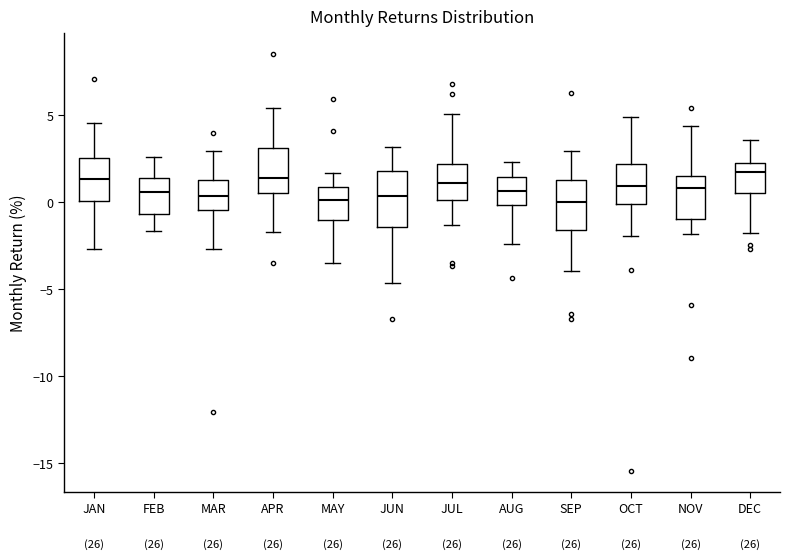

Reading left to right, read every box against the y-axis: the position of its median line, the range the box covers, and the ends of its whiskers. The values are not printed on the chart, so give them approximately, as read against the axis.

JAN: median 1.5, box 0.0 to 2.5, whiskers -2.5 to 4.5
FEB: median 0.5, box -0.5 to 1.5, whiskers -1.5 to 2.5
MAR: median 0.5, box -0.5 to 1.5, whiskers -2.5 to 3.0
APR: median 1.5, box 0.5 to 3.0, whiskers -1.5 to 5.5
MAY: median 0.0, box -1.0 to 1.0, whiskers -3.5 to 1.5
JUN: median 0.5, box -1.5 to 2.0, whiskers -4.5 to 3.0
JUL: median 1.0, box 0.0 to 2.0, whiskers -1.5 to 5.0
AUG: median 0.5, box 0.0 to 1.5, whiskers -2.5 to 2.5
SEP: median 0.0, box -1.5 to 1.5, whiskers -4.0 to 3.0
OCT: median 1.0, box 0.0 to 2.0, whiskers -2.0 to 5.0
NOV: median 1.0, box -1.0 to 1.5, whiskers -2.0 to 4.5
DEC: median 2.0 (just below the box's upper edge), box 0.5 to 2.0, whiskers -2.0 to 3.5